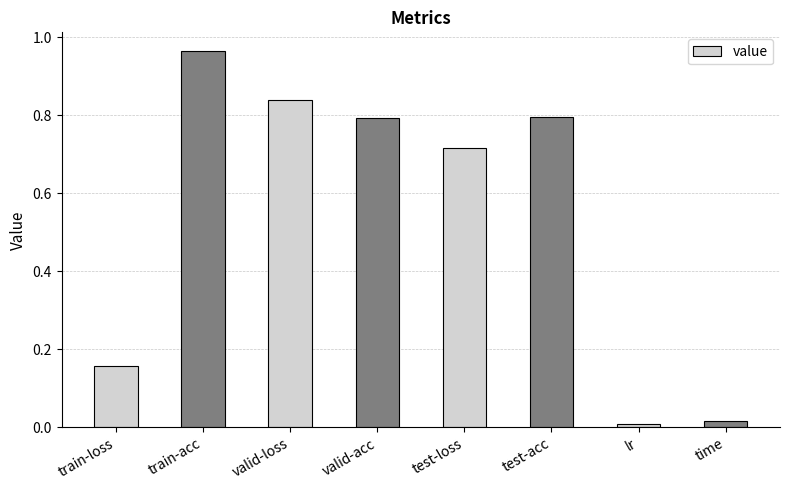

The chart shows a value of 0.3 at valid-acc. True or false?

False